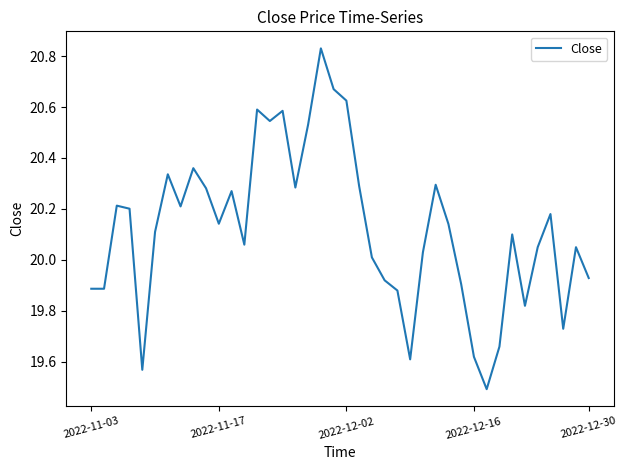

What is the minimum value shown in the chart?

19.5